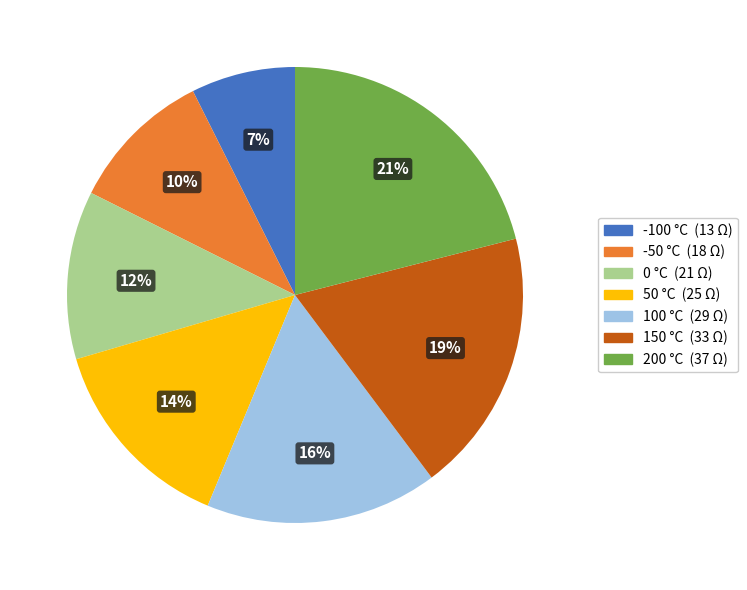

Does 100 account for over 50% of the chart?

No